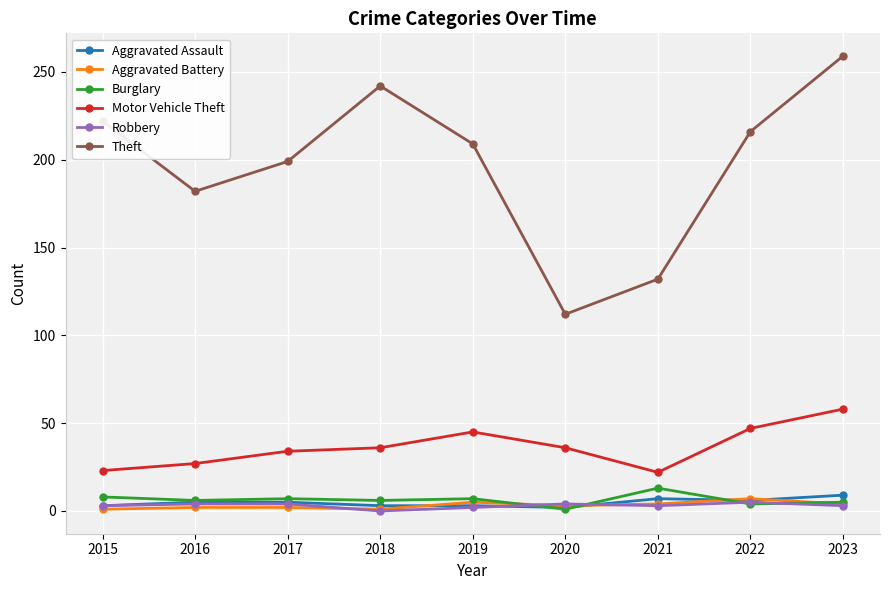

Which series changed the most between 2022 and 2023?

Theft